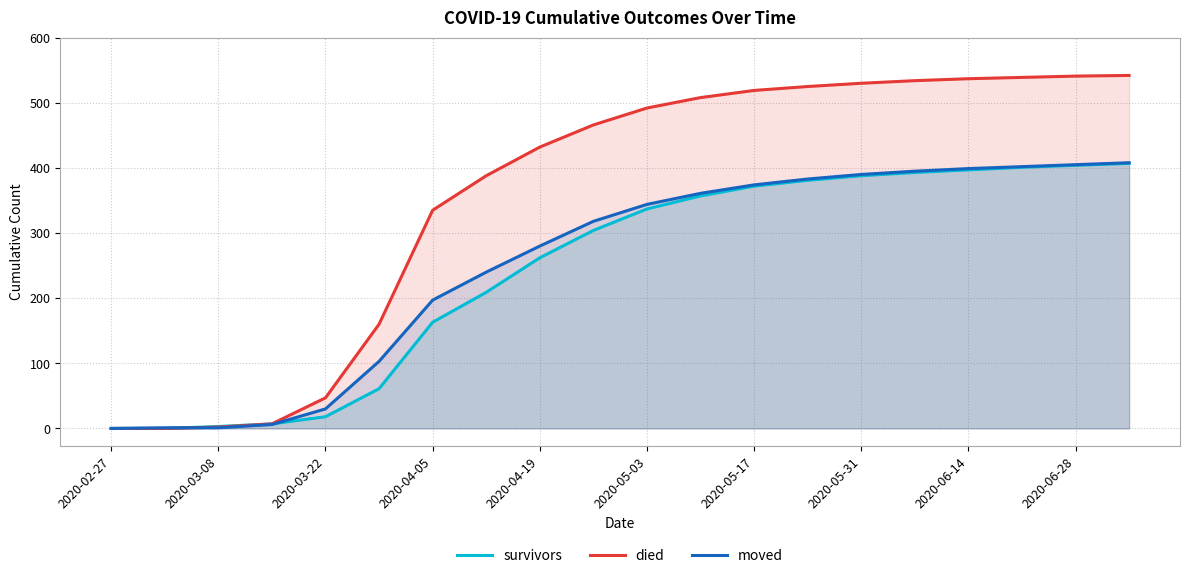

What is the sum of all died values?

7104